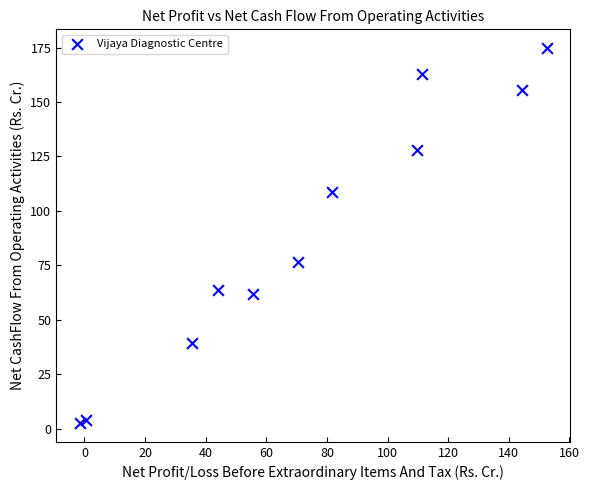

What Y value in the scatter plot is closest to 88?

76.6